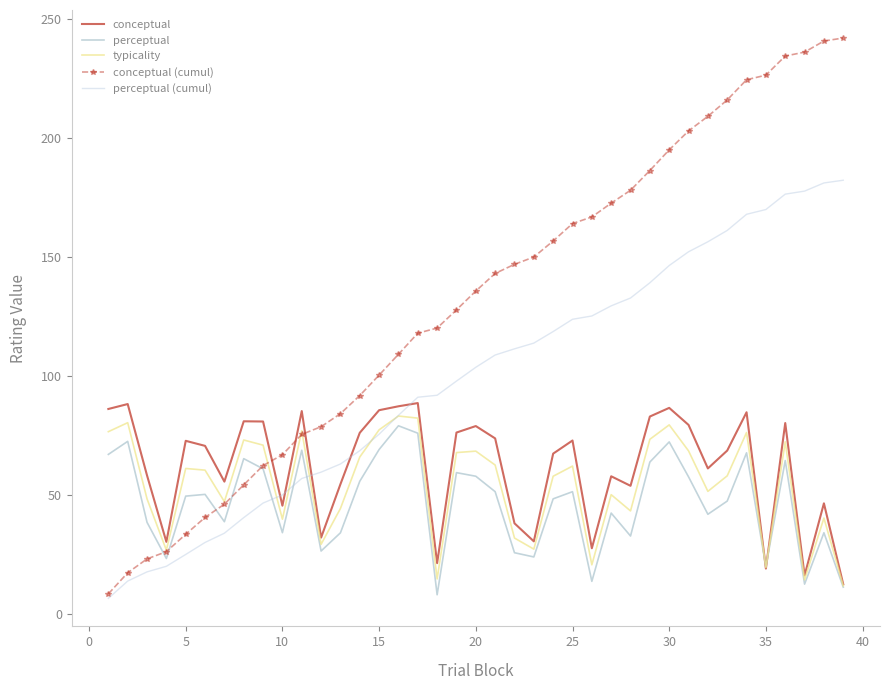

What are all the series names shown in the legend?

conceptual, perceptual, typicality, conceptual (cumul), perceptual (cumul)